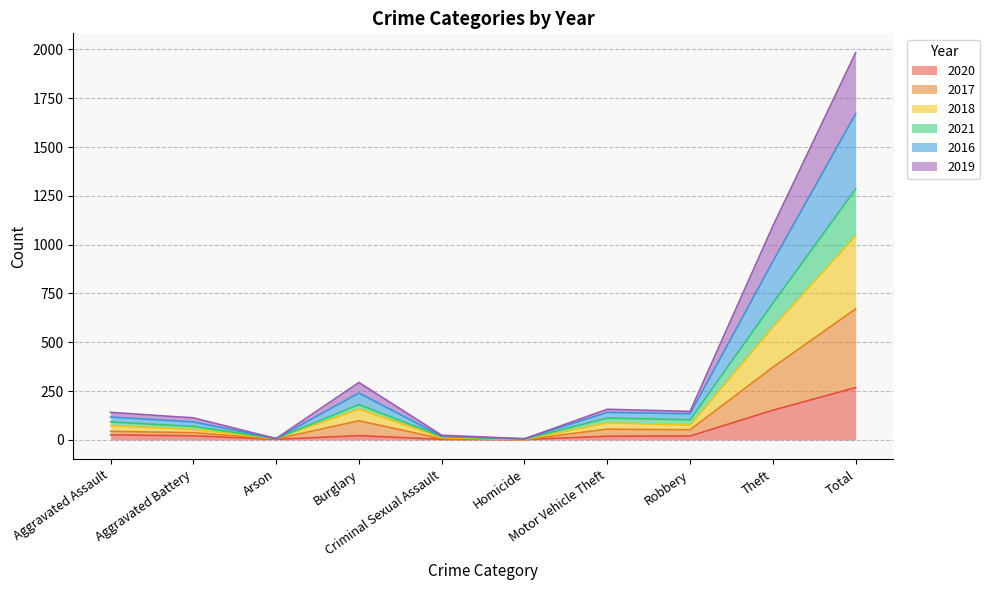

True or false: 2017 has more than 1 interior local peaks.

True